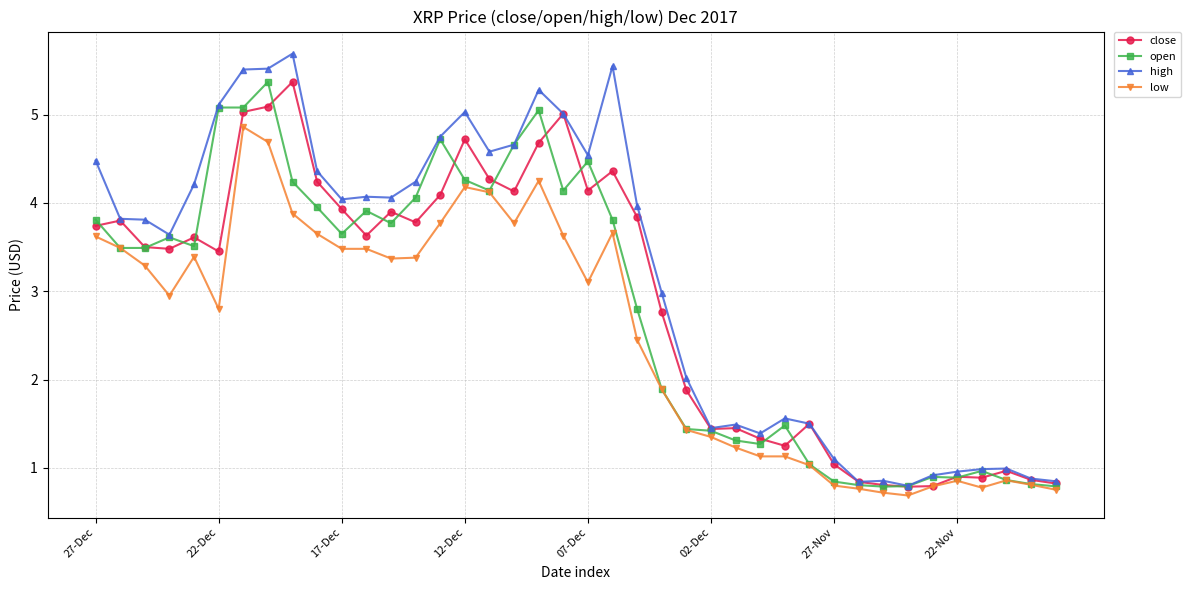

Which series has the largest range (max minus min)?

high